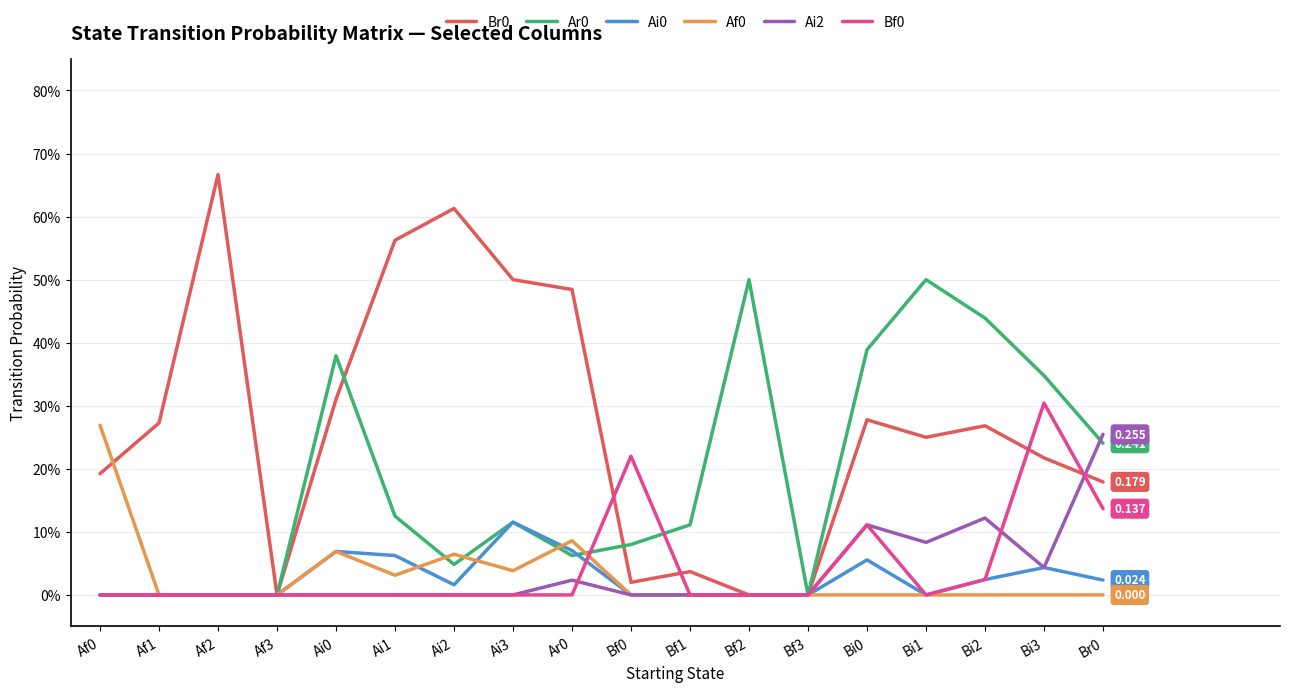

At which label does Bf0 reach its peak?

Bi3